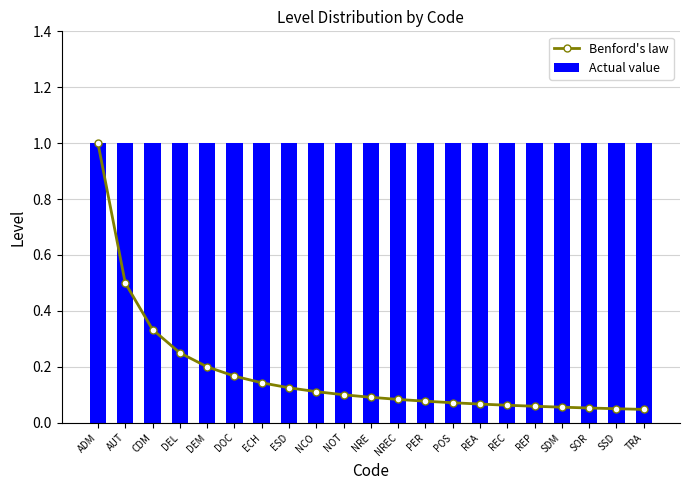

The Actual value series shows 1.0 at ADM. True or false?

True